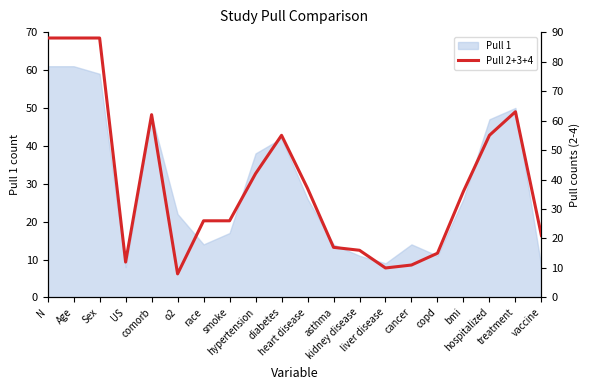

What is the highest value of the Pull 1 series?

61